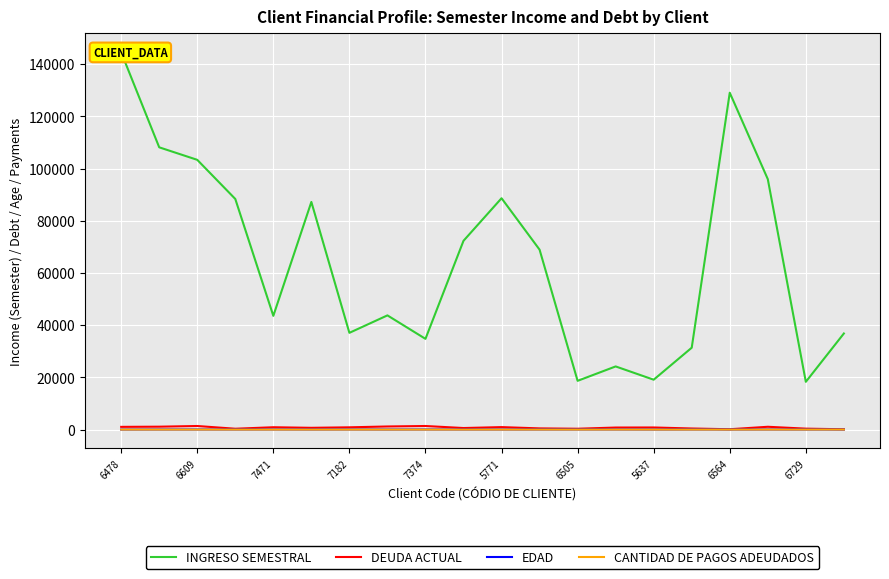

True or false: DEUDA ACTUAL and CANTIDAD DE PAGOS ADEUDADOS intersect in this chart.

False